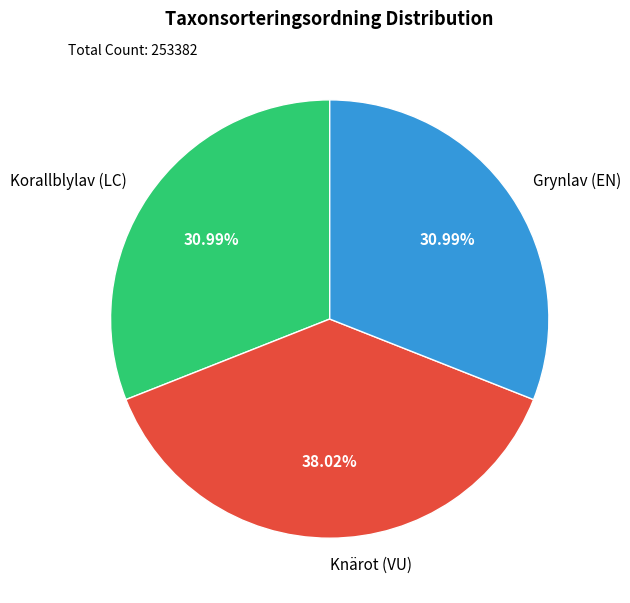

To the nearest percent, what is the combined percentage of Grynlav (EN) and Knärot (VU)?

69%